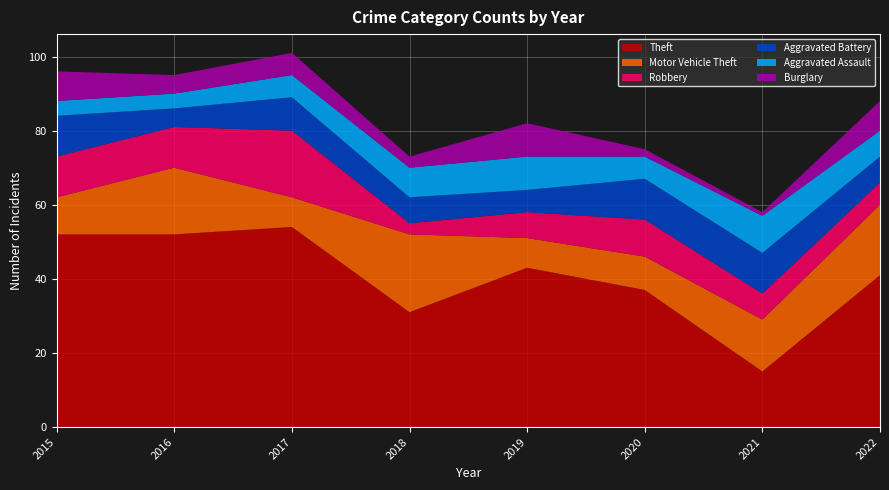

Reading right to left, extract all data points from this chart.

Theft: 41	15	37	43	31	54	52	52
Motor Vehicle Theft: 19	14	9	8	21	8	18	10
Robbery: 6	7	10	7	3	18	11	11
Aggravated Battery: 7	11	11	6	7	9	5	11
Aggravated Assault: 7	10	6	9	8	6	4	4
Burglary: 8	1	2	9	3	6	5	8